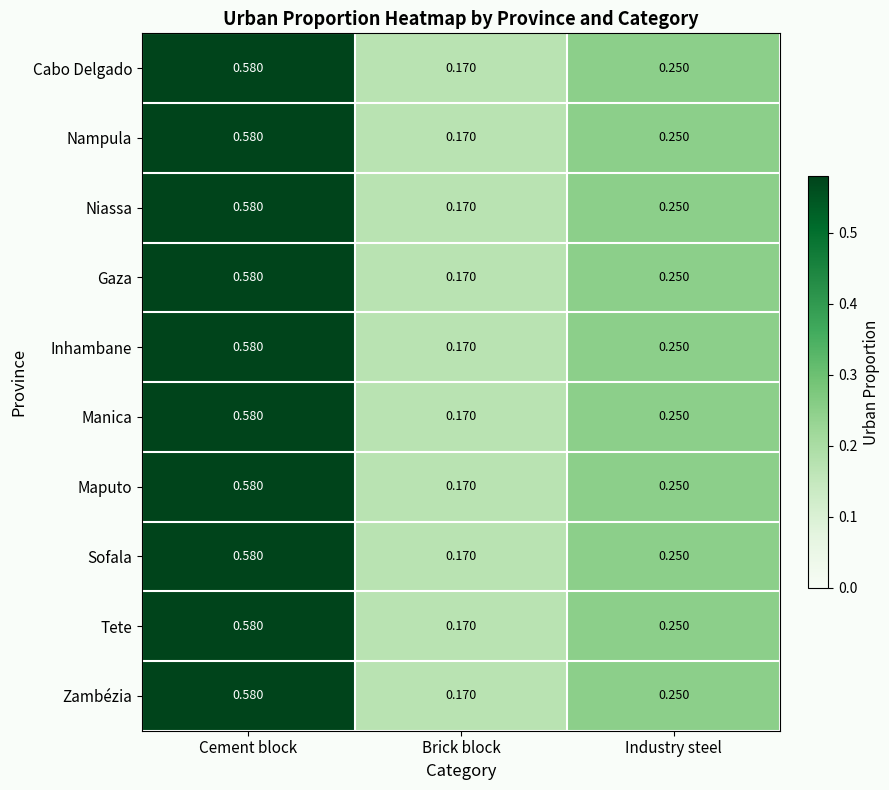

Is the value of Nampula at Brick block greater than the value of Manica at Cement block?

No